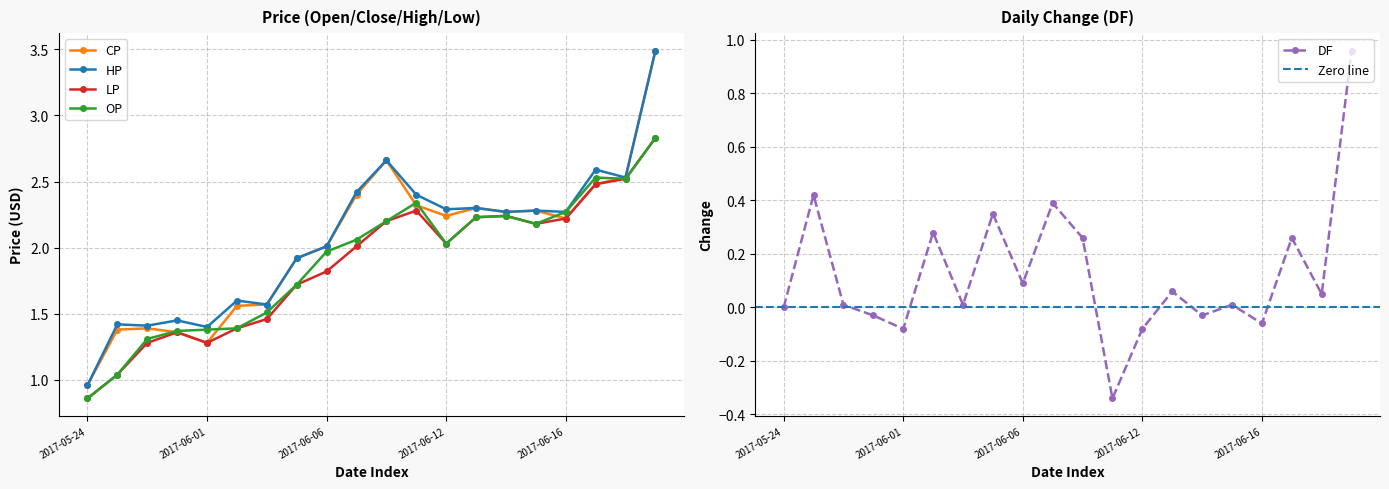

True or false: LP and DF intersect in this chart.

False